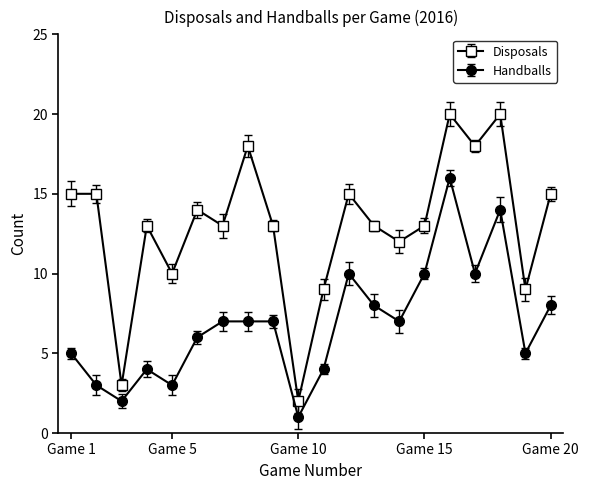

What is the sum of all Handballs values?

137